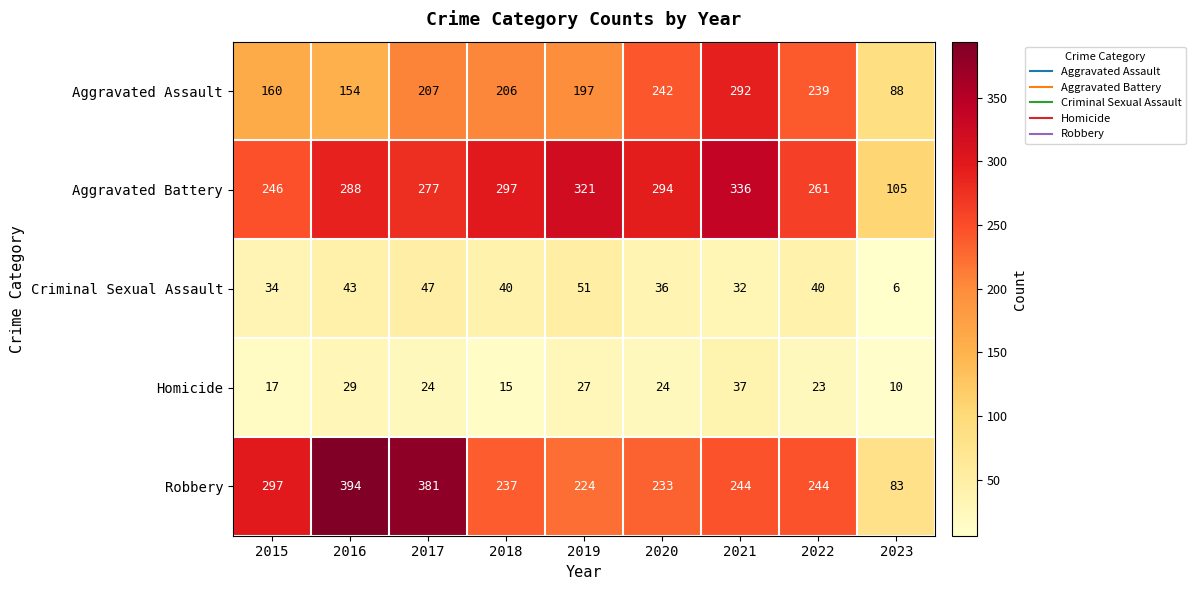

What is the total value across all series at 2016?

908